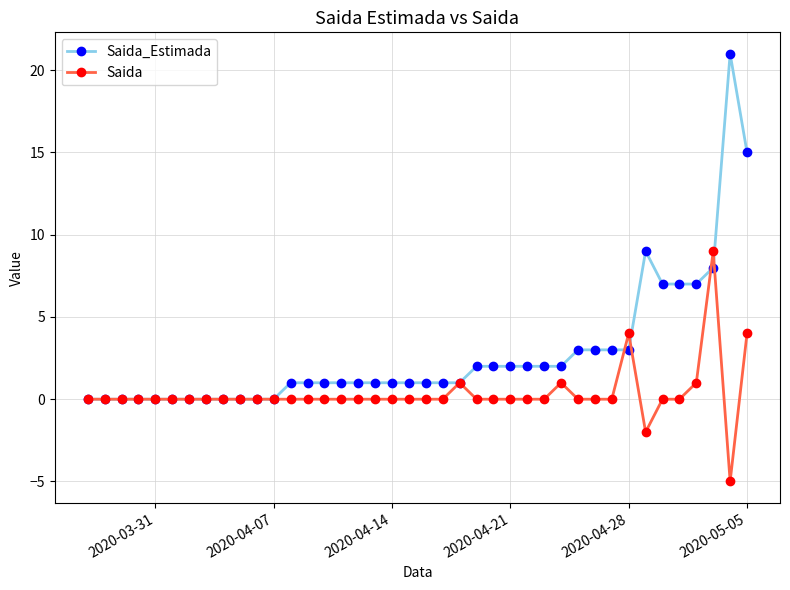

Which series has the largest range (max minus min)?

Saida_Estimada